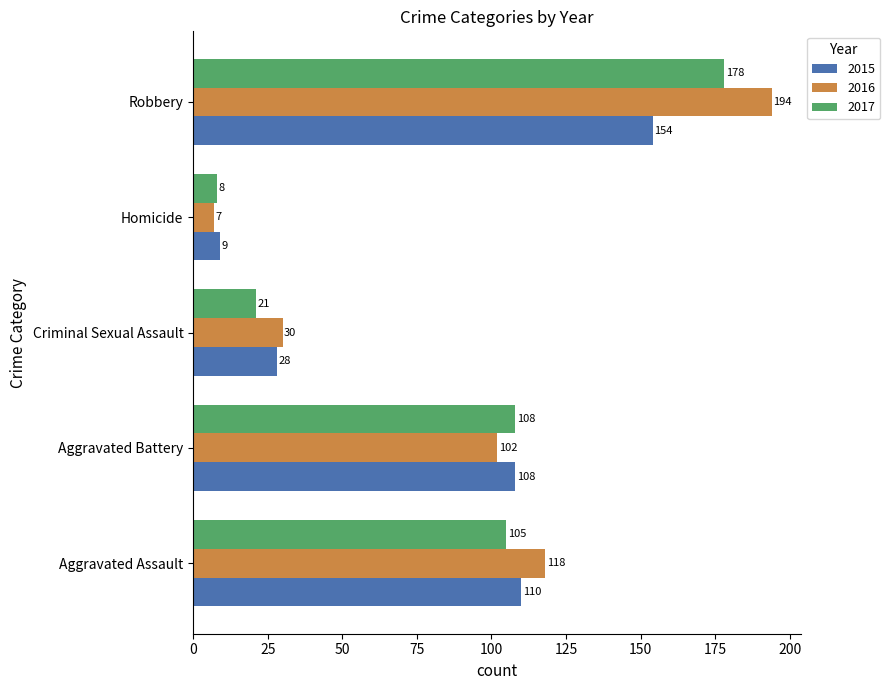

What is the sum of the 2015 values at Criminal Sexual Assault and Aggravated Assault?

138